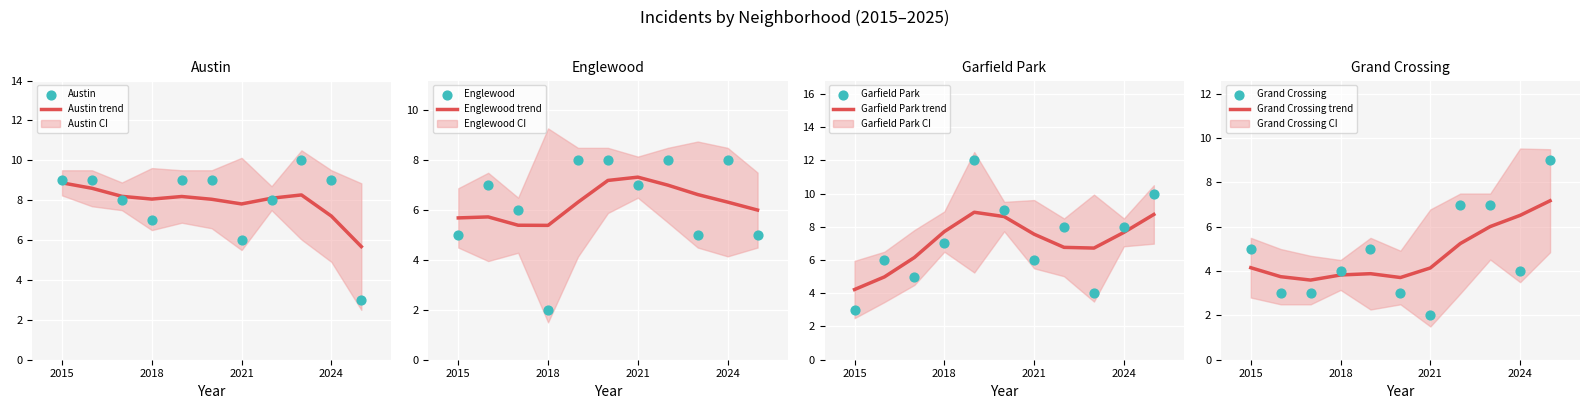

What is the highest value of the Austin trend series?

8.9